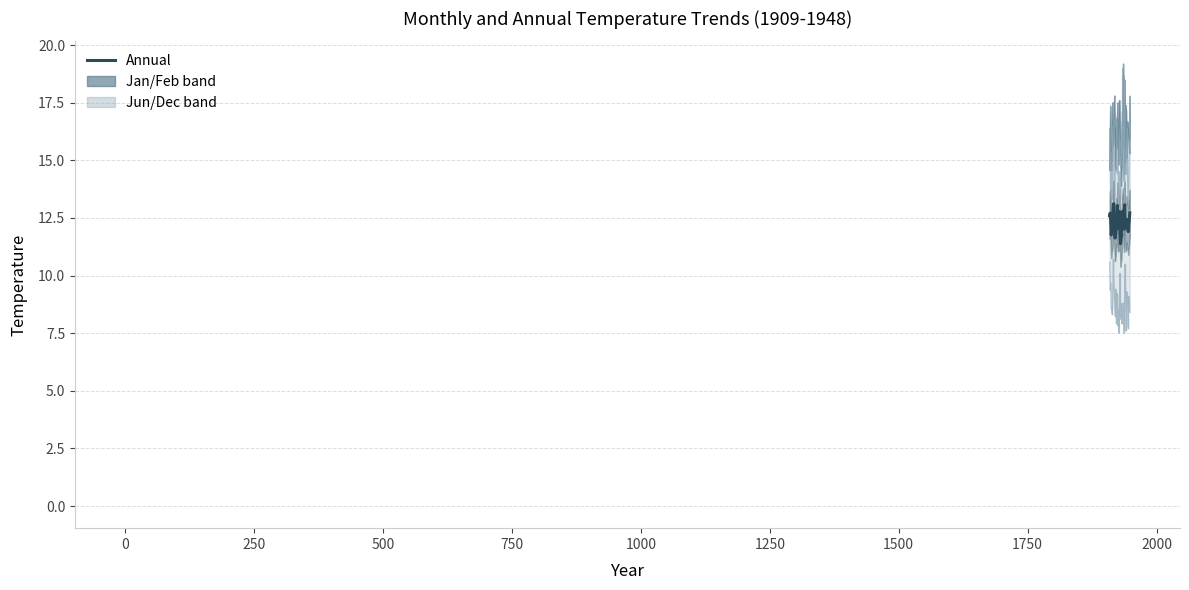

What is the difference between the maximum and minimum values?

1.7